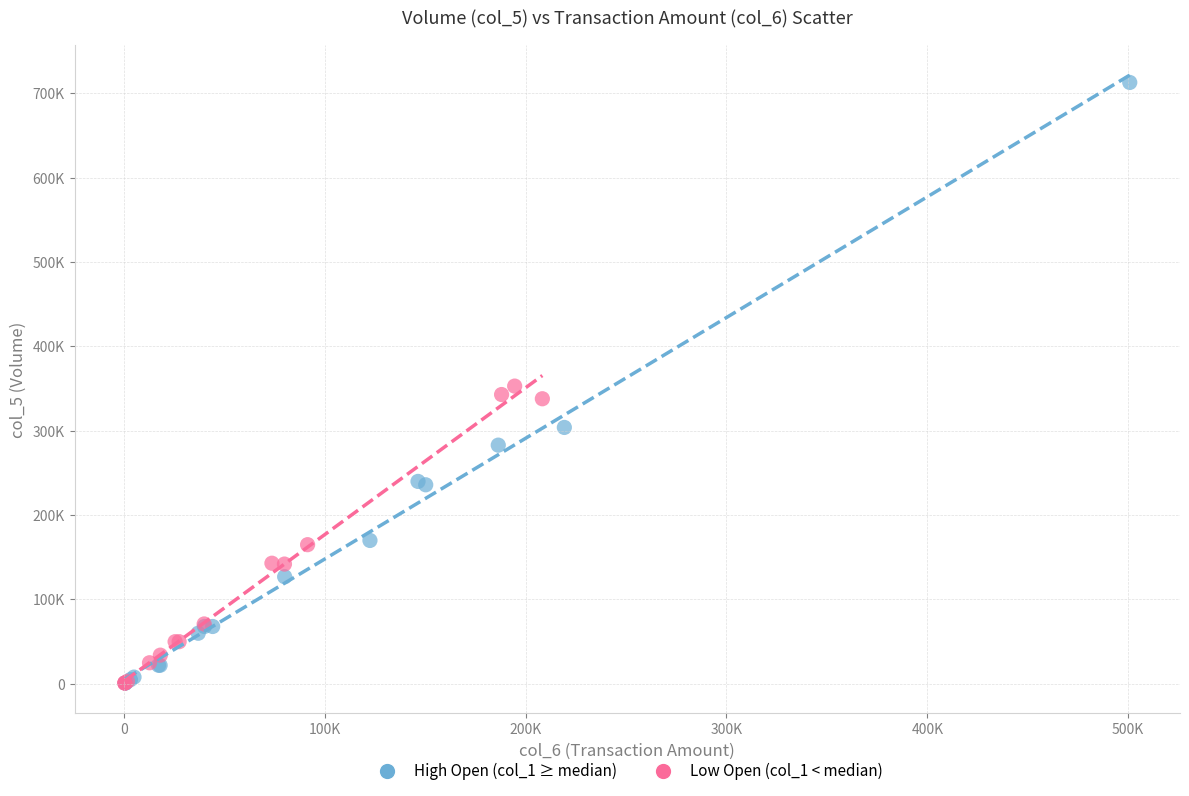

What are all the series names shown in the legend?

High Open (col_1 ≥ median), Low Open (col_1 < median)